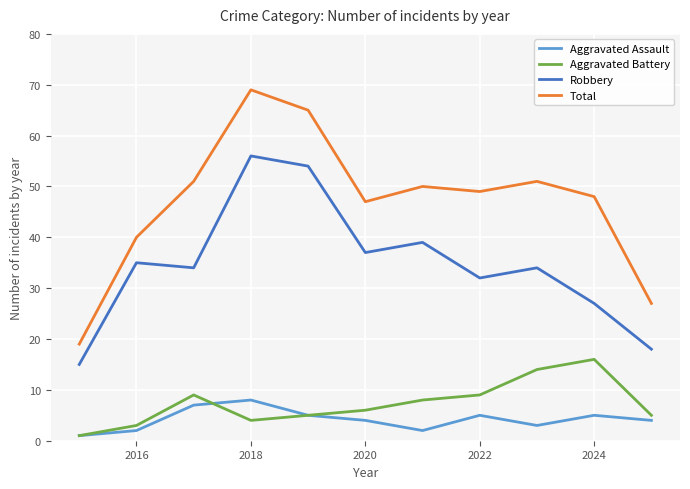

List the series in order of their peak value, lowest first.

Aggravated Assault, Aggravated Battery, Robbery, Total